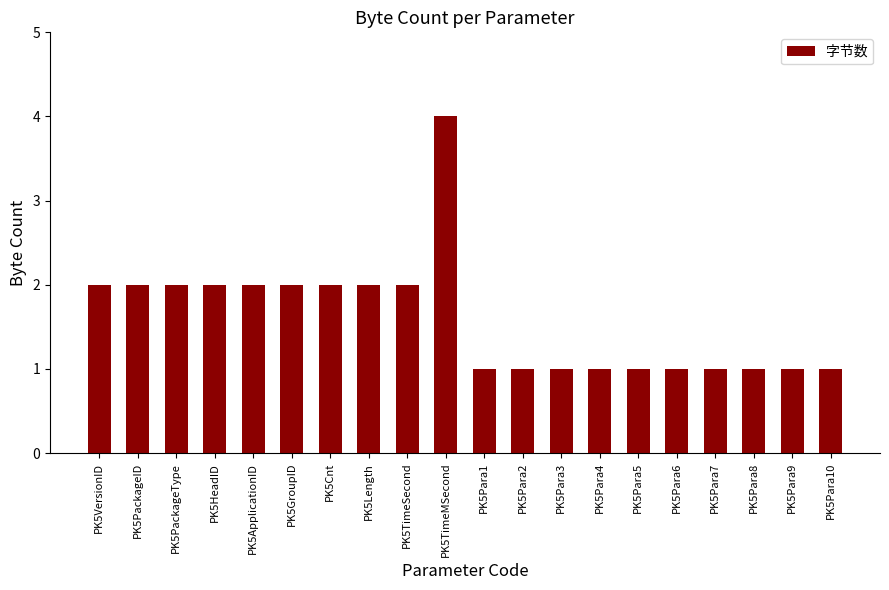

The chart shows a value of 2 at PK5HeadID. True or false?

True